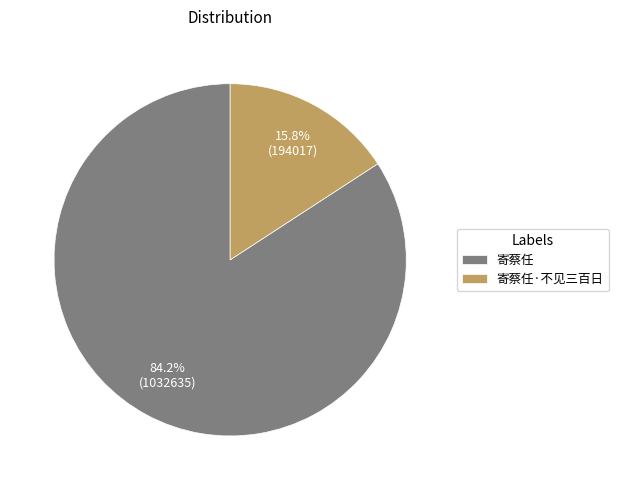

To the nearest percent, what is the difference between the largest and smallest slice percentages?

68%